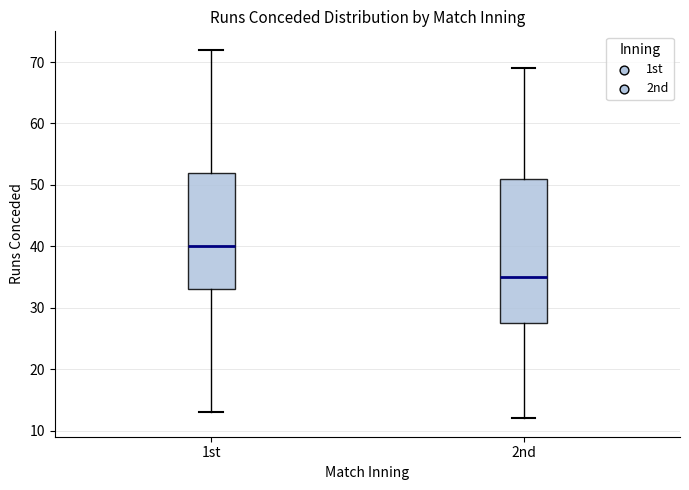

Which box has the highest median line?

1st